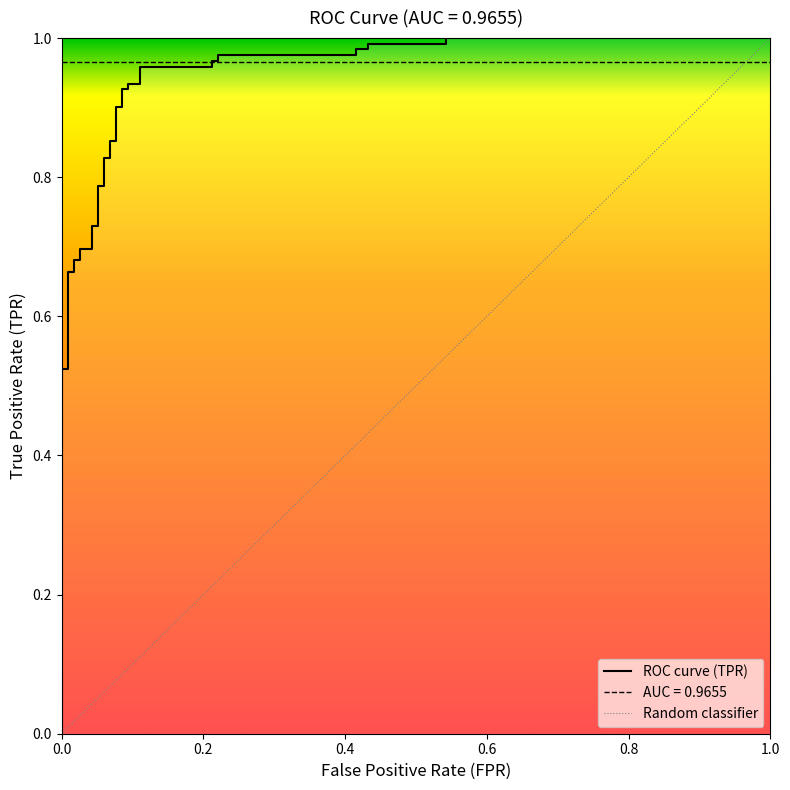

Which category has the lowest value across all series?

fpr